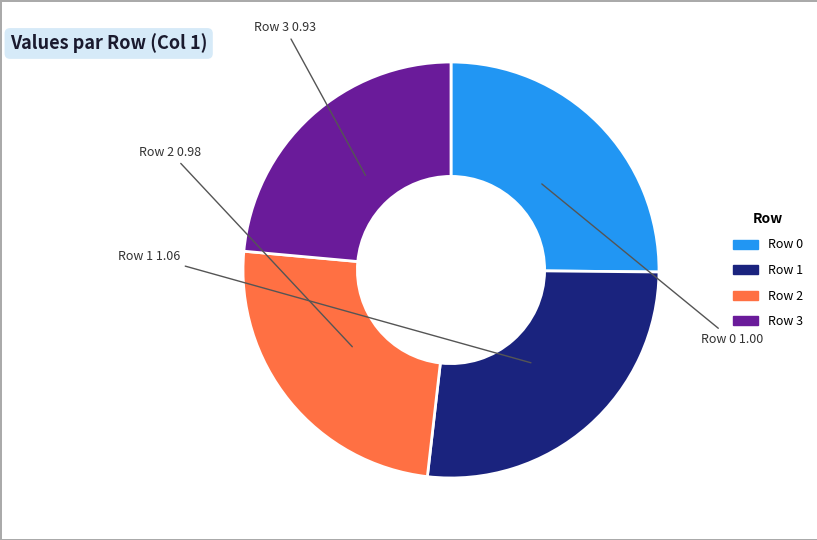

Which category has the biggest portion of the pie?

Row 1